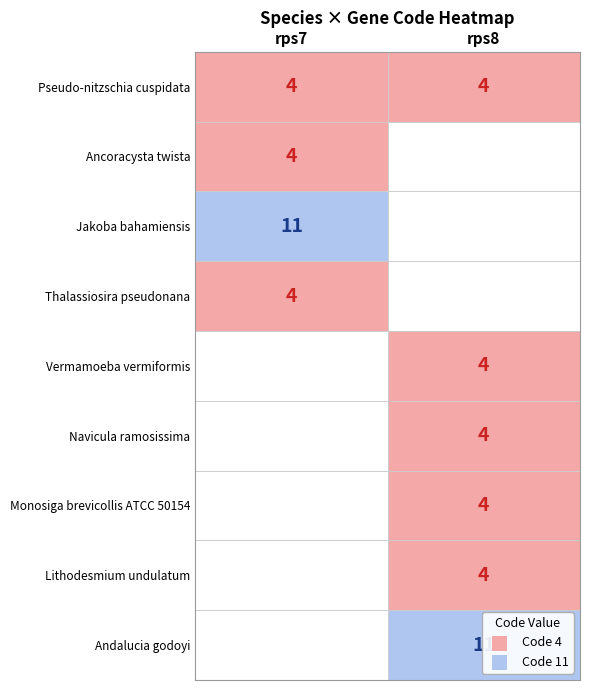

Is the value of Monosiga brevicollis ATCC 50154 at rps8 greater than the value of Andalucia godoyi at rps7?

Yes